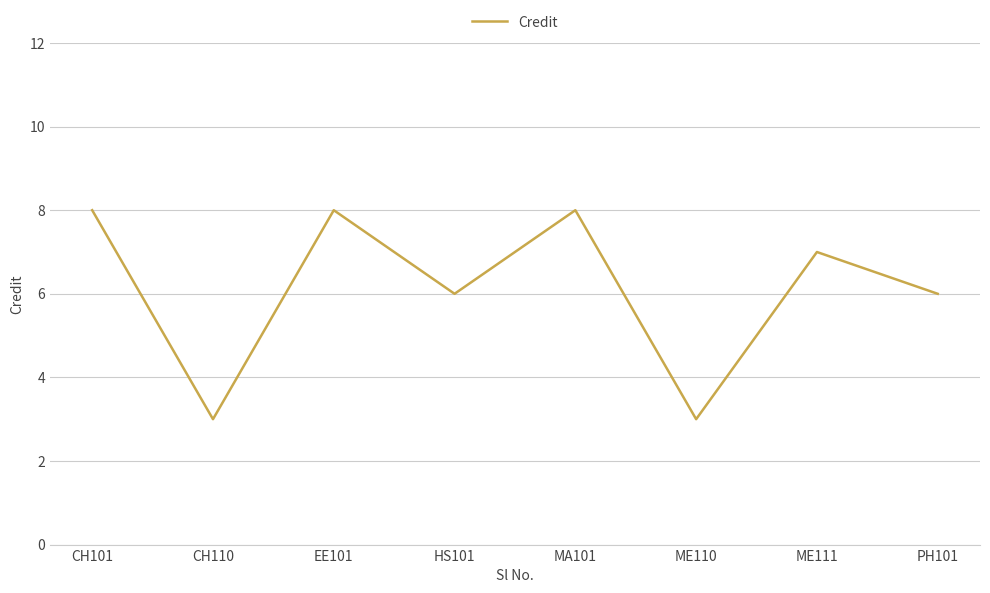

What position from the left is CH110?

2